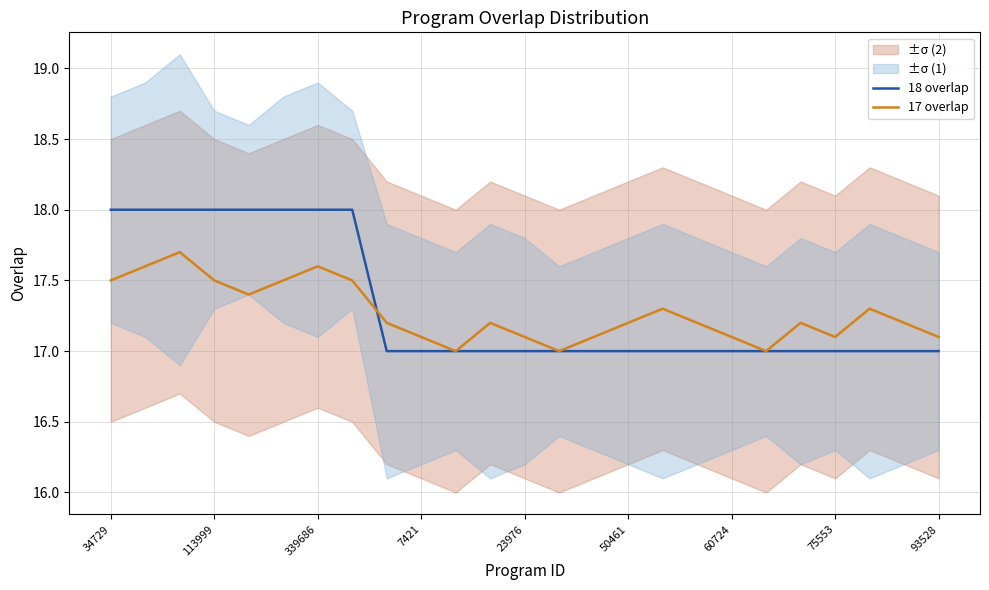

Is the value of 18 overlap at 13 greater than the value of 17 overlap at 13?

No